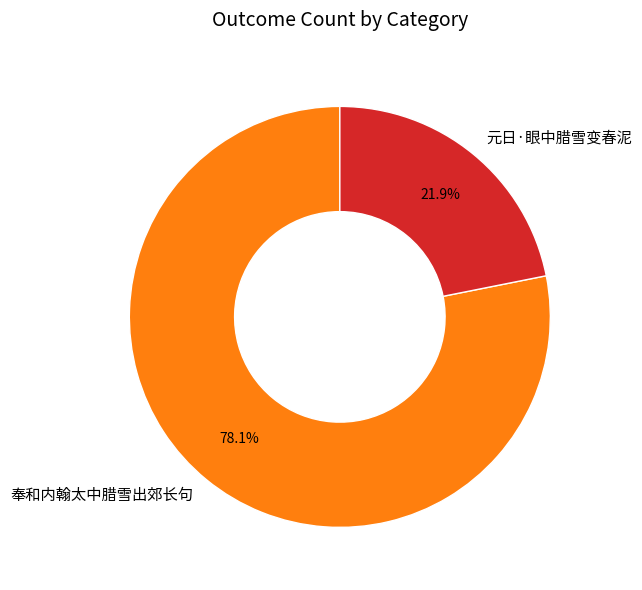

To the nearest percent, what percentage of the pie is 奉和内翰太中腊雪出郊长句?

78%